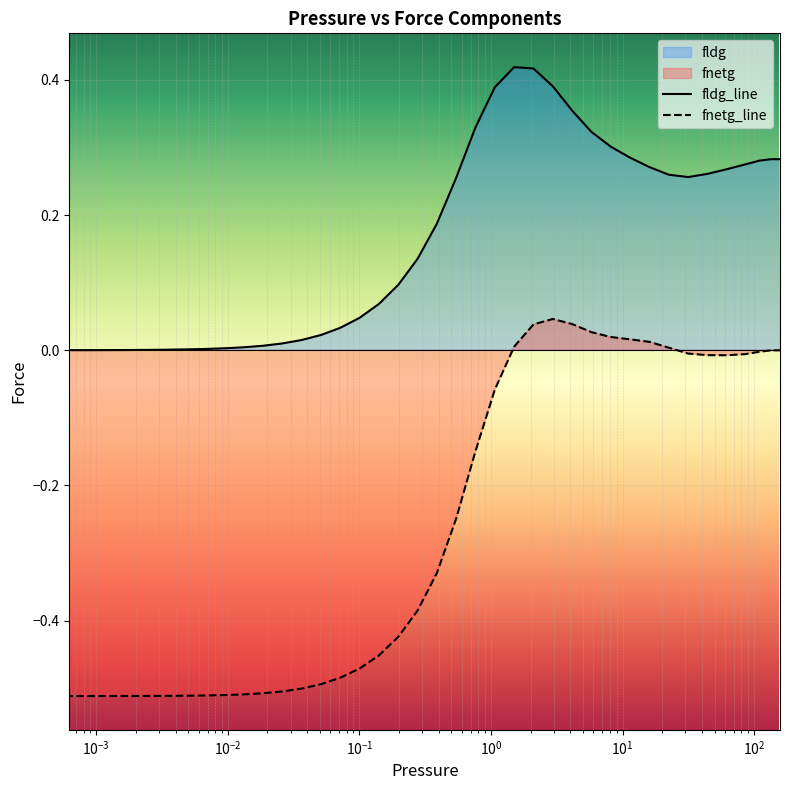

True or false: fldg has a value of 0.0 at 0.0024174.

False